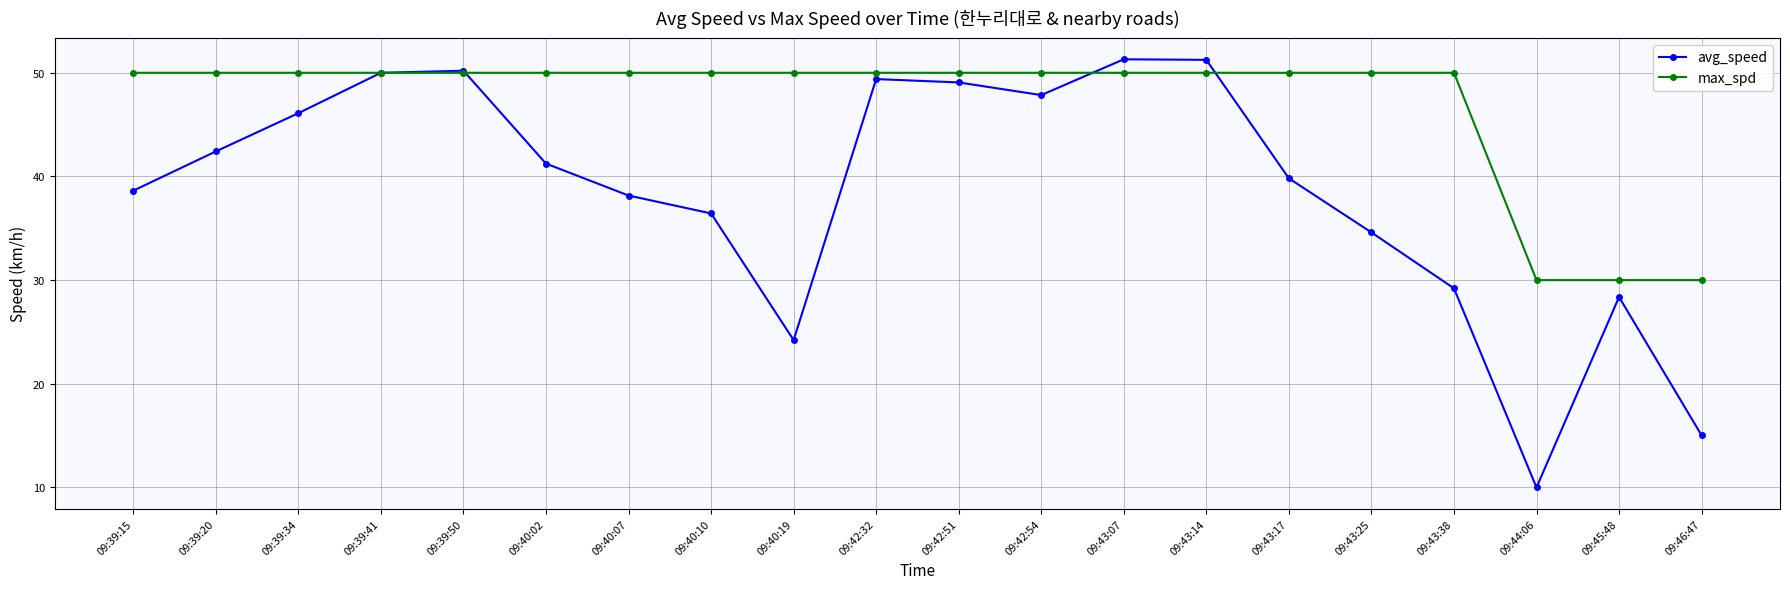

Where is the first local minimum for avg_speed?

09:40:19